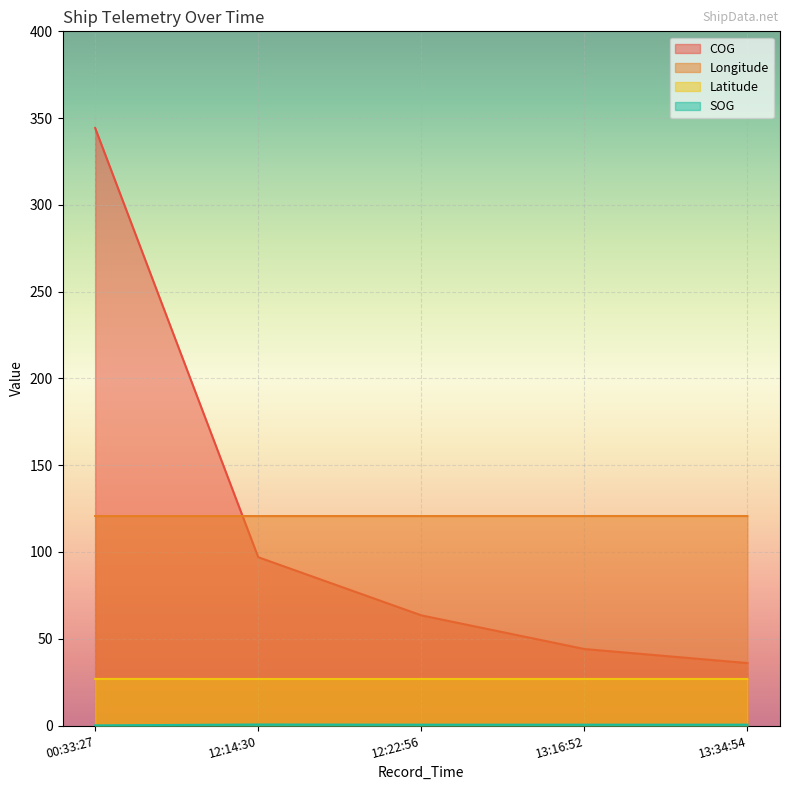

What is the highest value of the Longitude series?

120.7